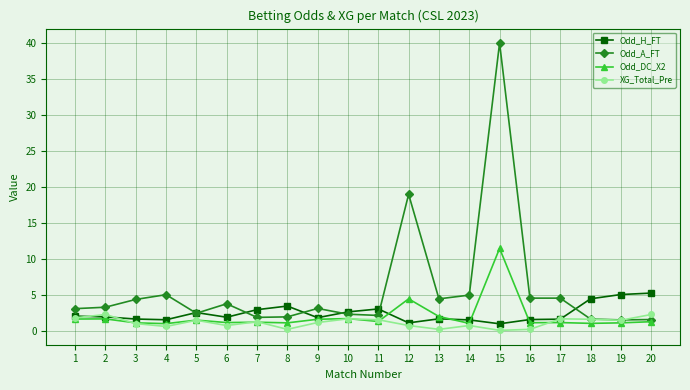

How many lines are shown in the chart?

4